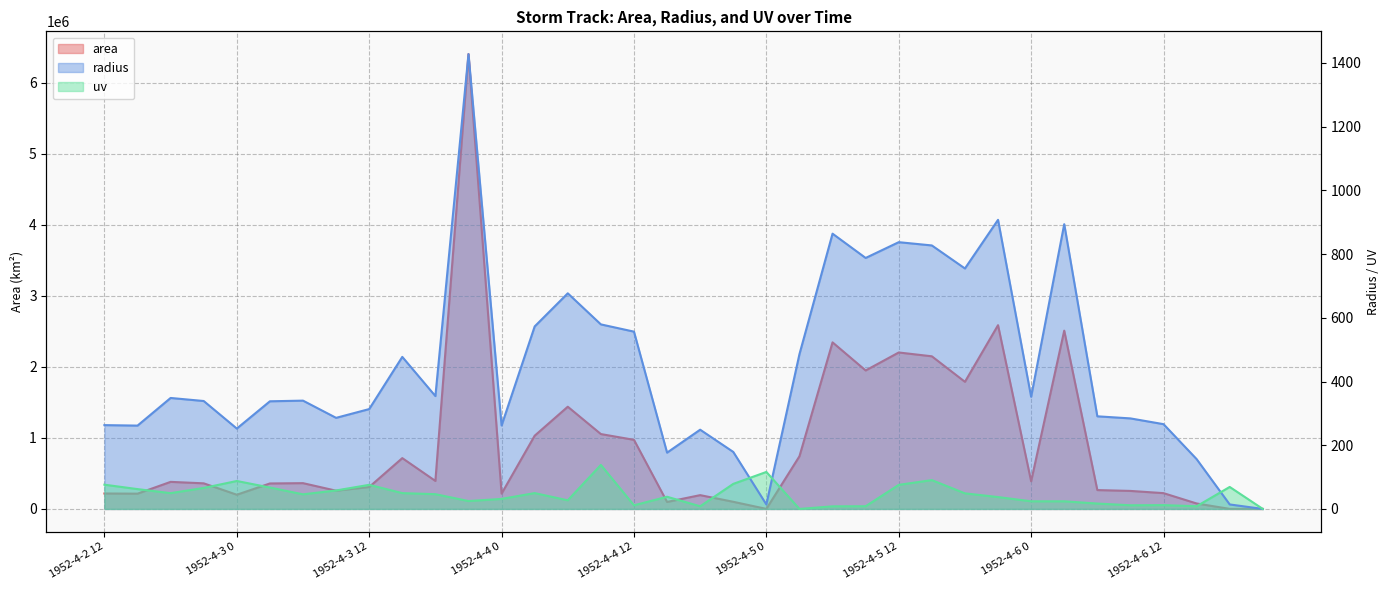

Is the value of radius at 1952-4-6 3 greater than the value of area at 1952-4-6 0?

No